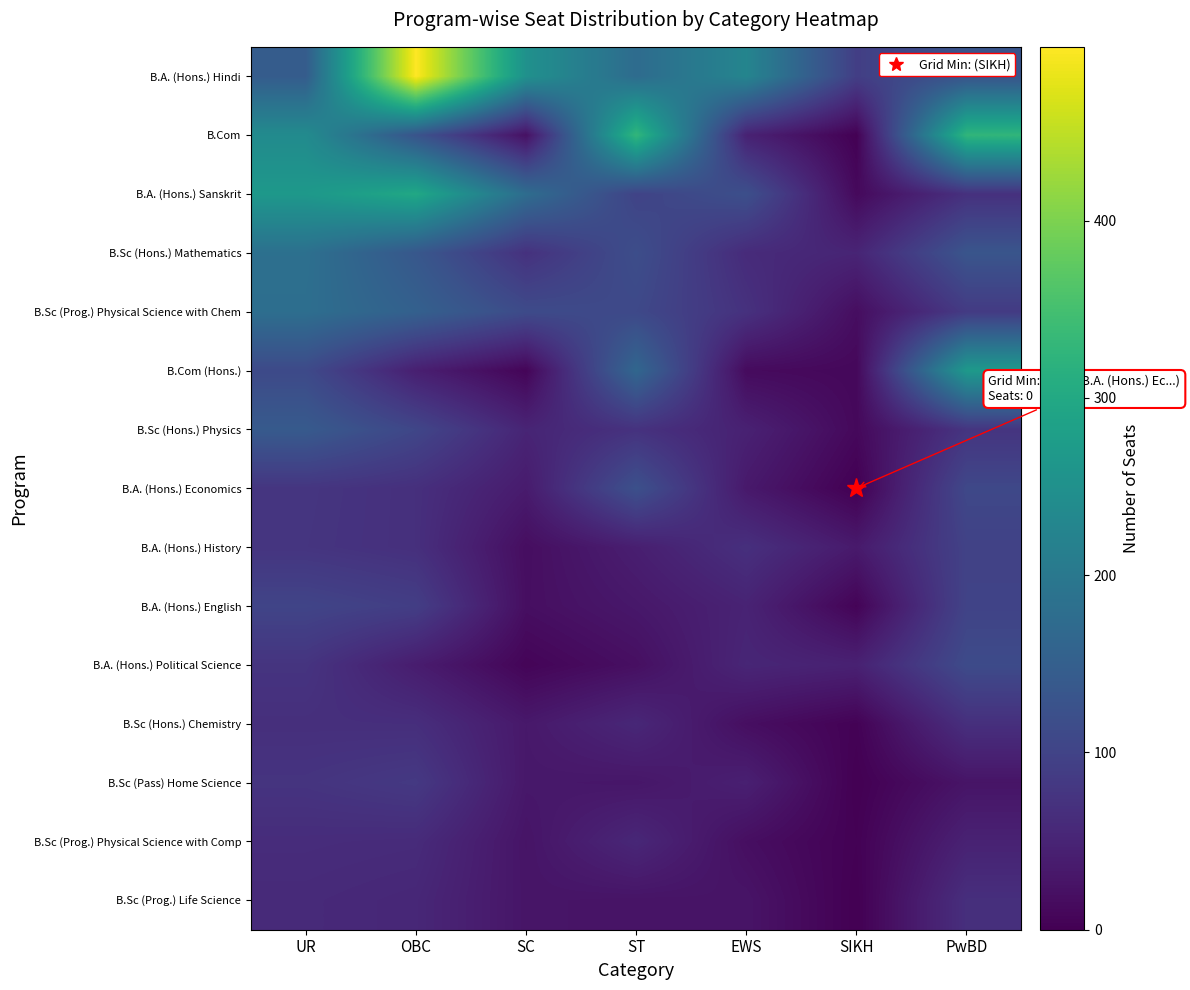

Rank the series at OBC from lowest to highest value.

B.A. (Hons.) Political Science, B.Com (Hons.), B.Sc (Prog.) Life Science, B.Sc (Prog.) Physical Science with Comp, B.Sc (Hons.) Chemistry, B.A. (Hons.) Economics, B.A. (Hons.) History, B.Sc (Pass) Home Science, B.A. (Hons.) English, B.Sc (Hons.) Physics, B.Com, B.Sc (Hons.) Mathematics, B.Sc (Prog.) Physical Science with Chem, B.A. (Hons.) Sanskrit, B.A. (Hons.) Hindi